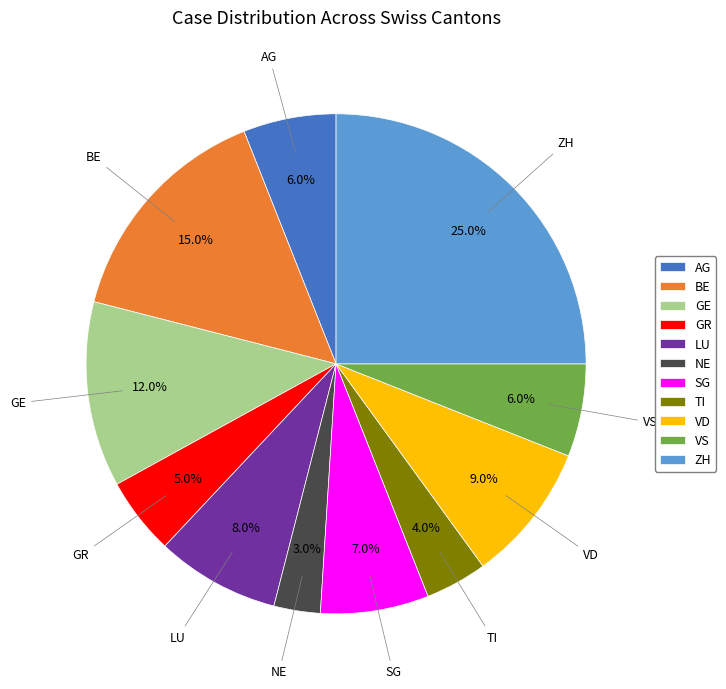

Is it true that ZH is 37% of the pie?

False